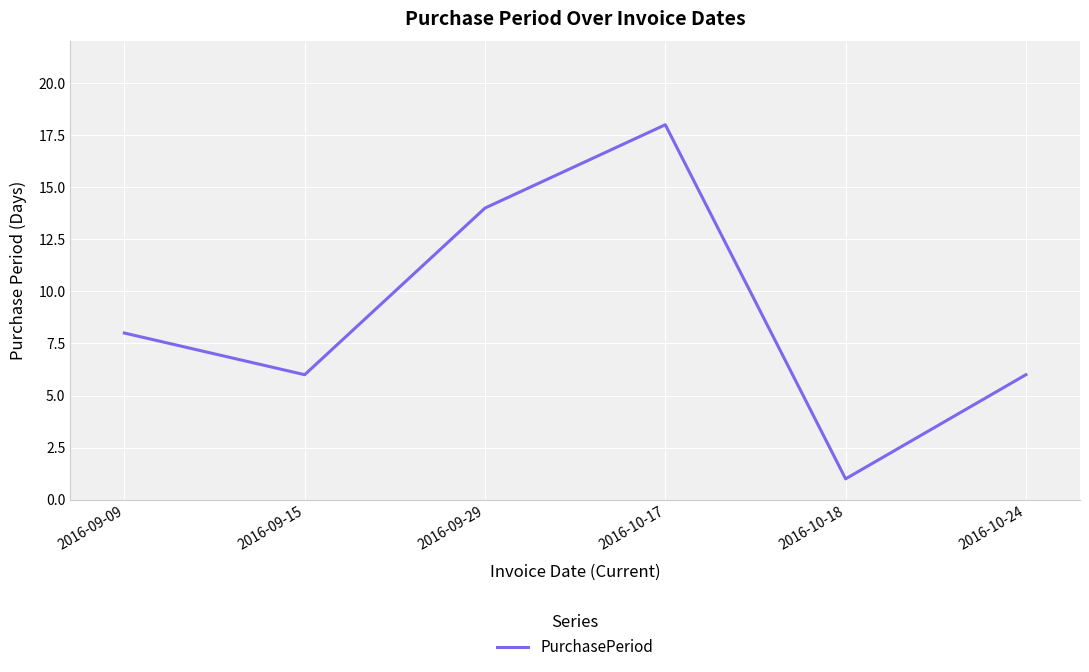

What is the minimum value shown in the chart?

1